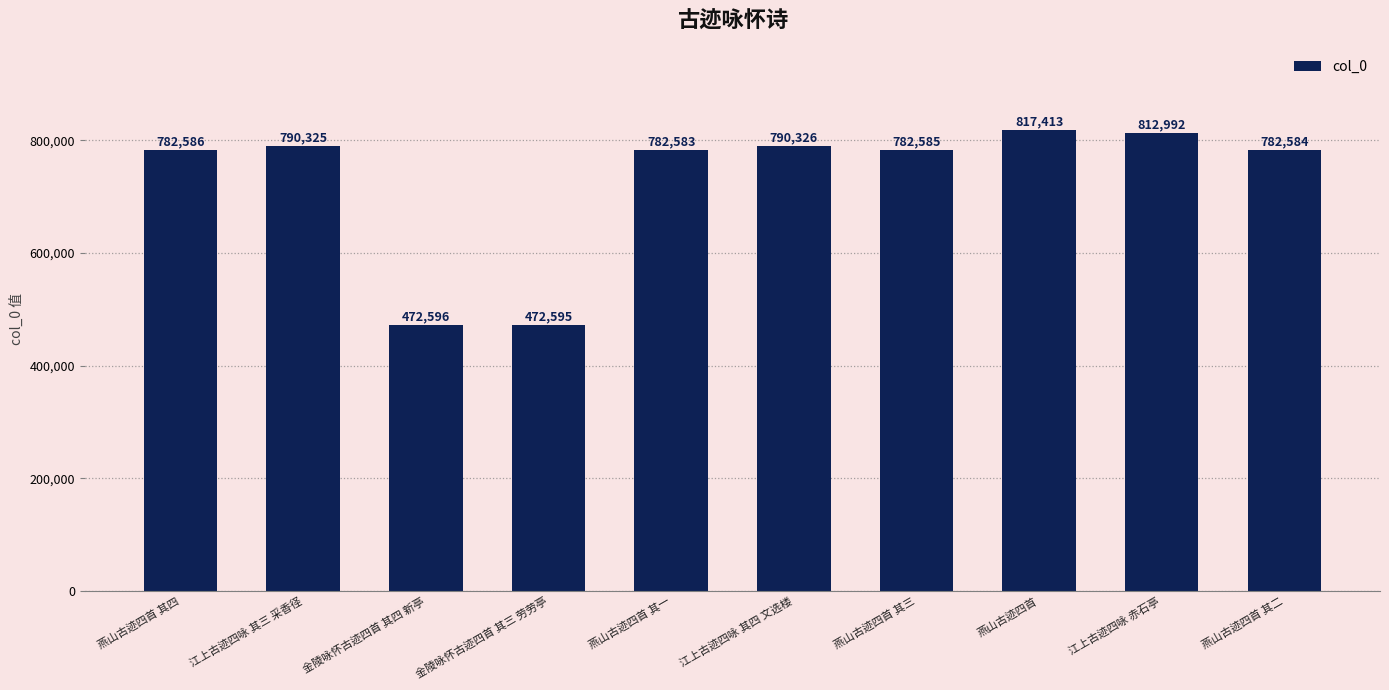

How many categories are shown in the chart?

10